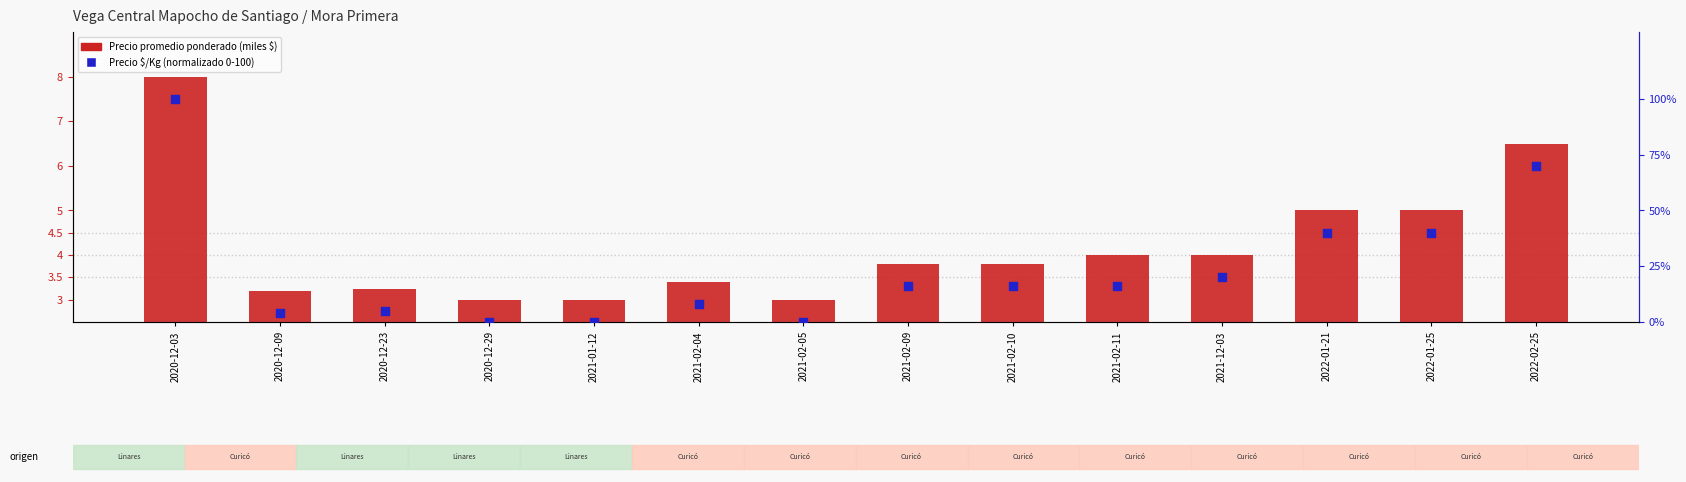

Which series has the widest spread of Y values?

Precio $/Kg (normalizado 0-100)